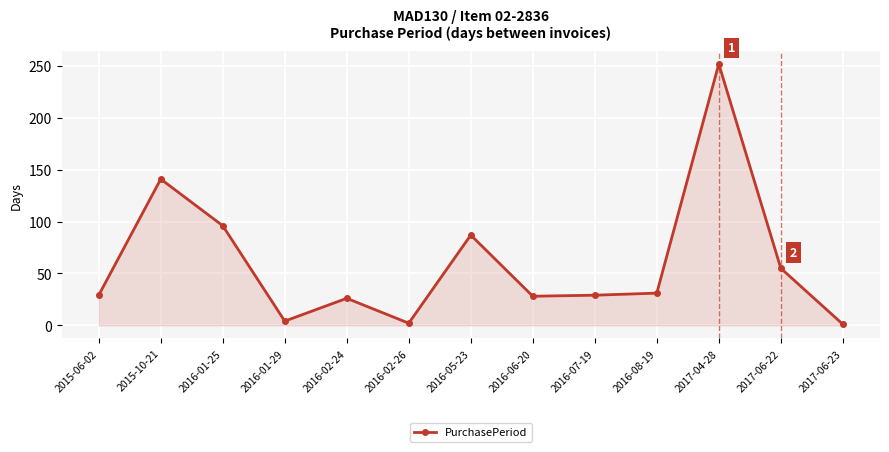

How many lines are shown in the chart?

1